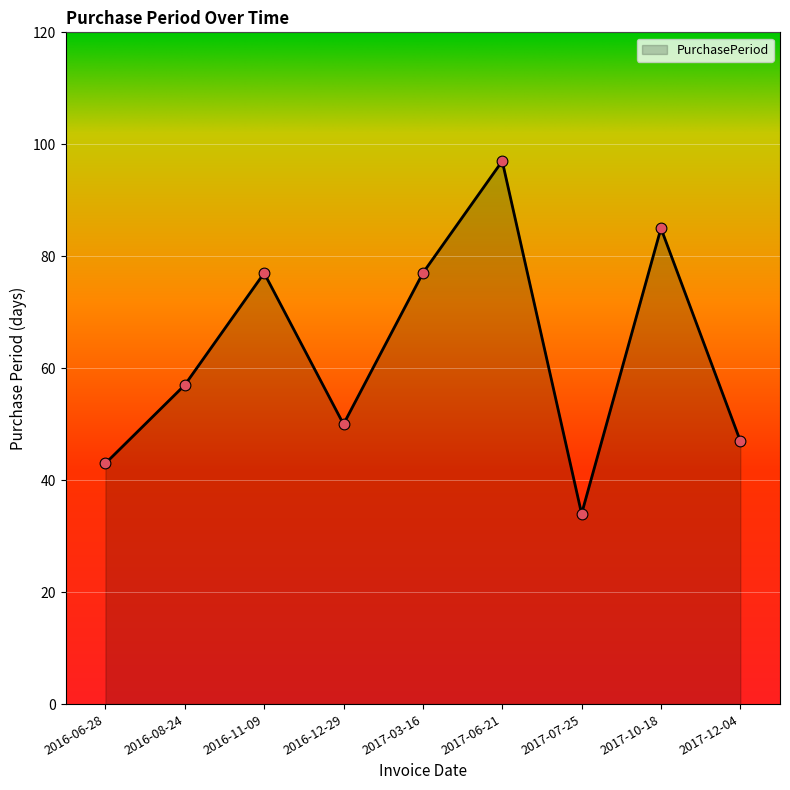

Between 2017-10-18 and 2016-11-09, which is larger?

2017-10-18